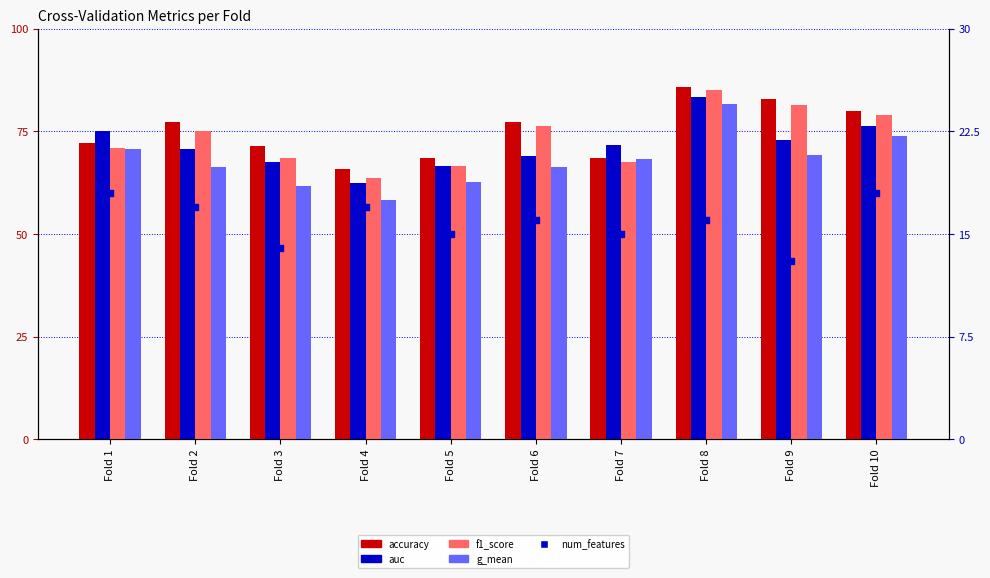

Which series contains the lowest Y value?

num_features